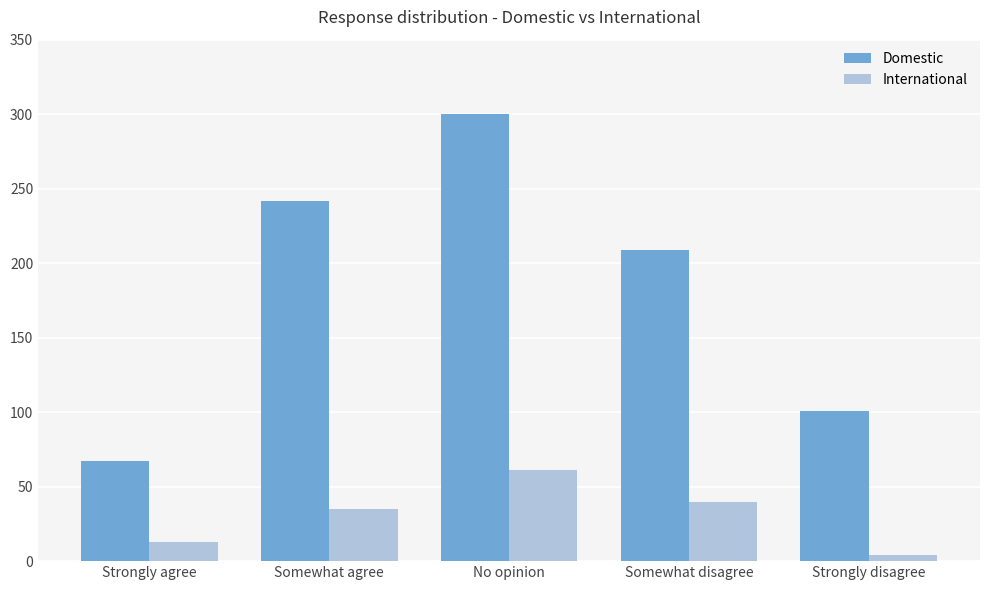

At how many categories does at least one series exceed 72?

4